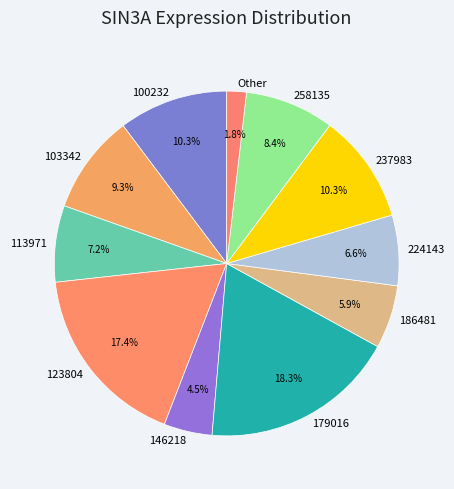

To the nearest percent, what percentage of the pie is 179016?

18%